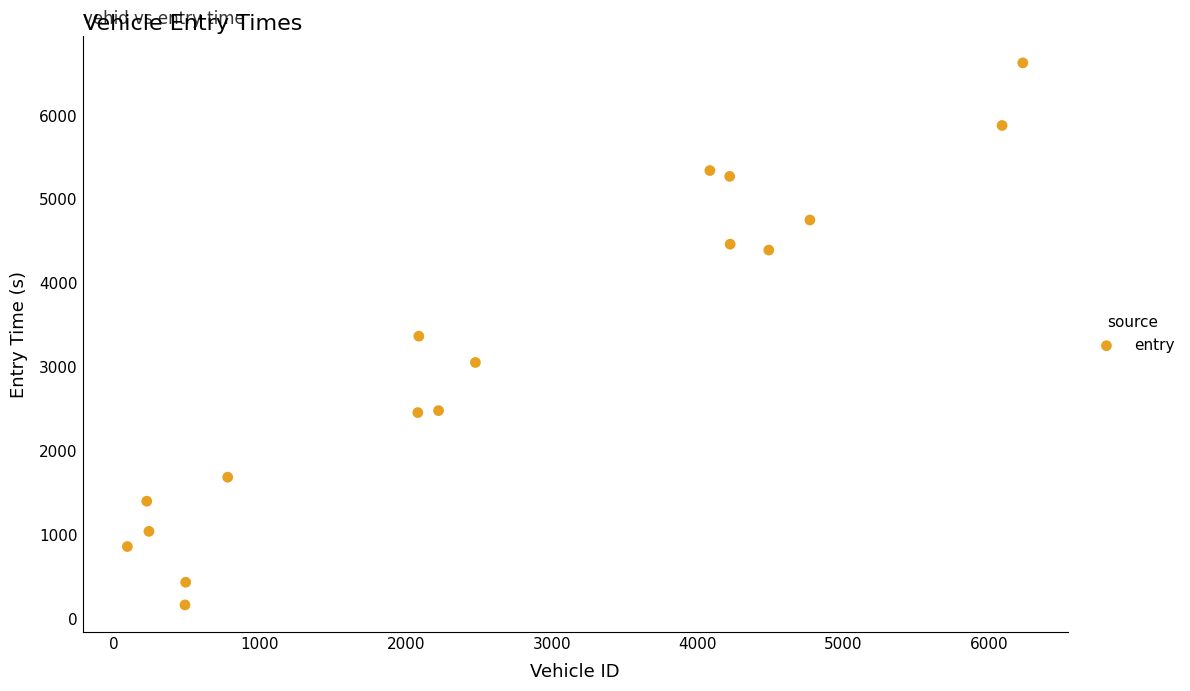

What is the range of X values (max minus min)?

6141.0